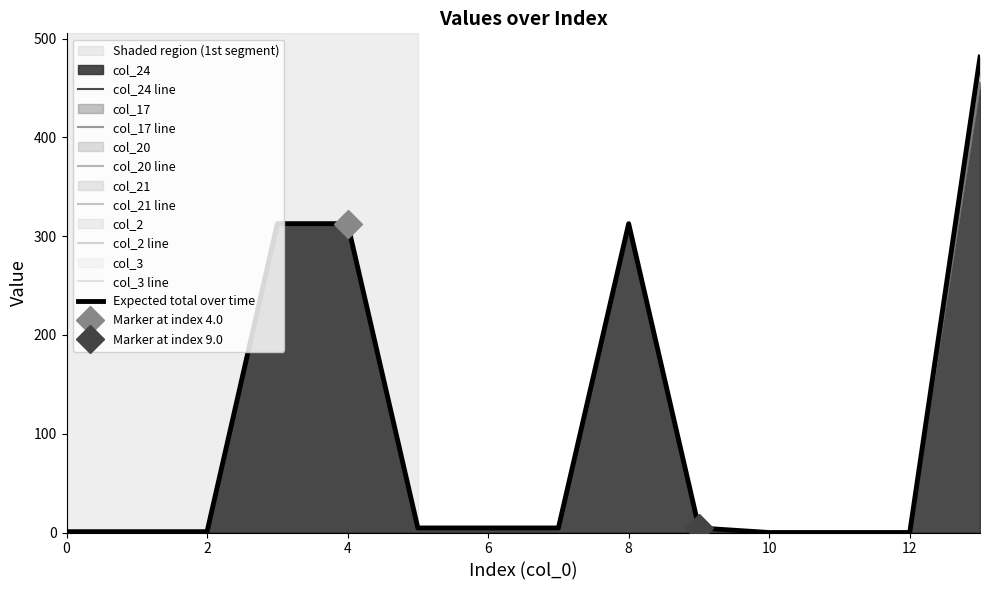

Is the value of col_20 at 12.0 greater than the value of col_3 at 6.0?

No